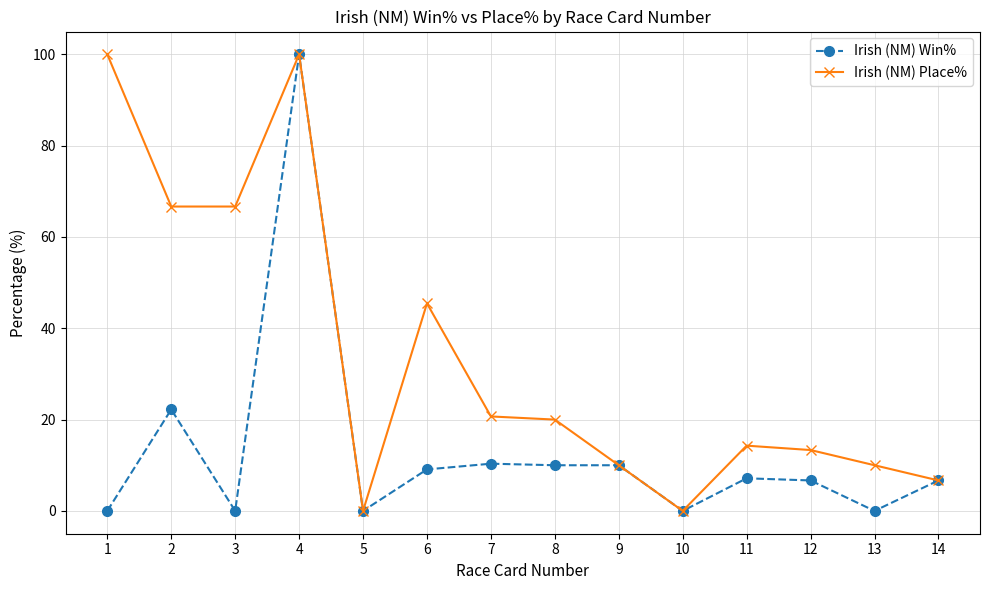

What is the total value across all series at 7?

31.0